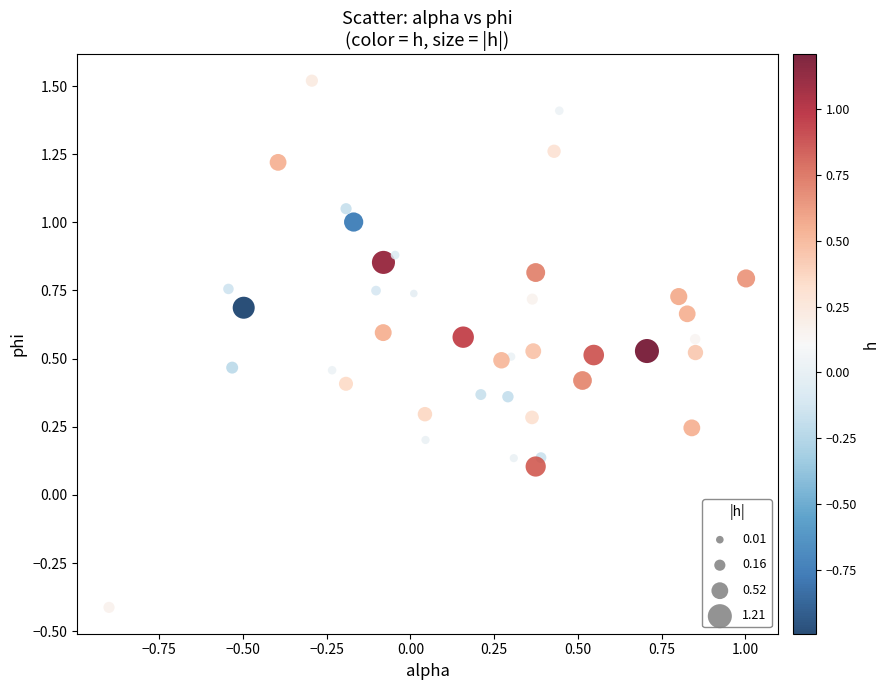

What is the range of X values (max minus min)?

1.9